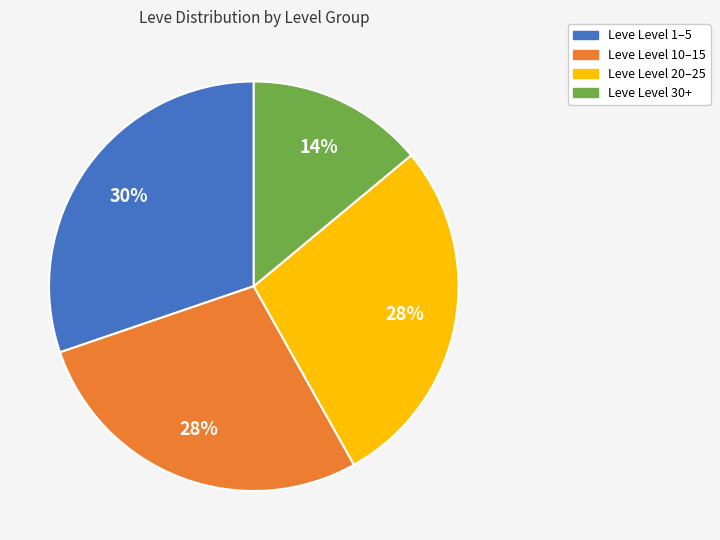

Does any single category account for the majority?

No